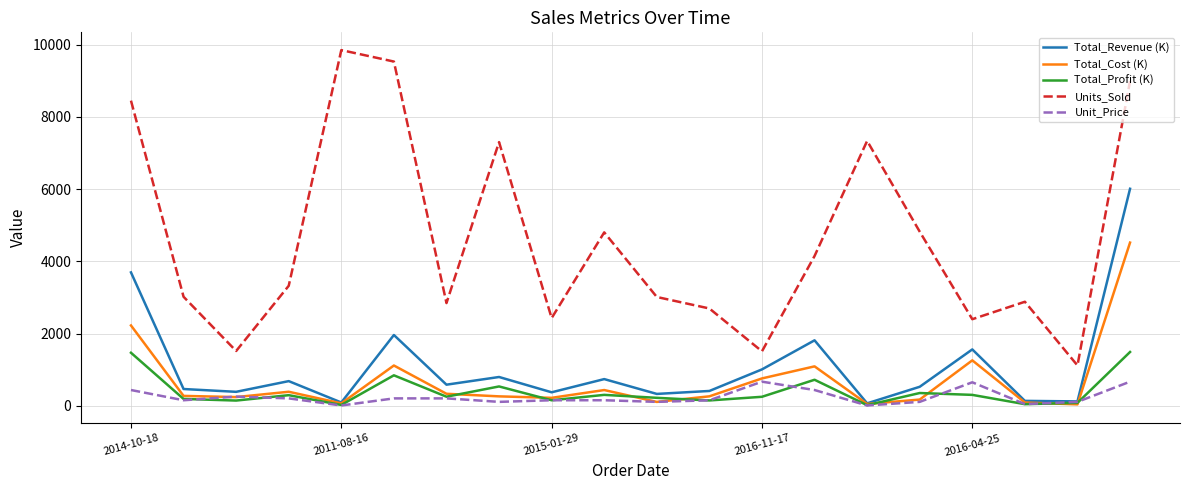

List the series in order of their peak value, lowest first.

Unit_Price, Total_Profit (K), Total_Cost (K), Total_Revenue (K), Units_Sold